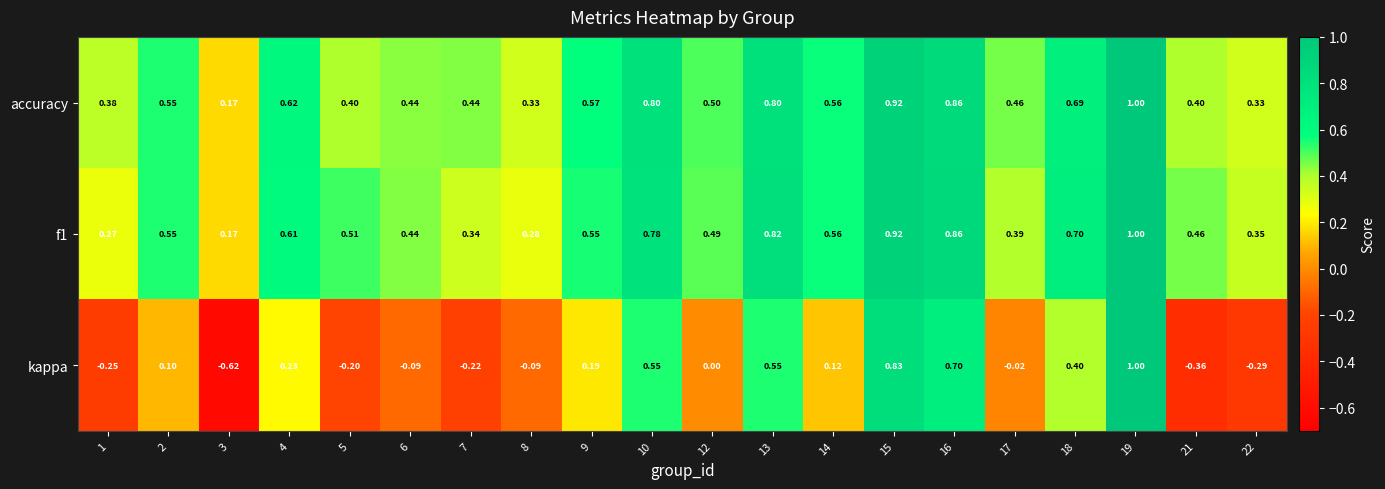

Which series has the widest spread of values?

kappa